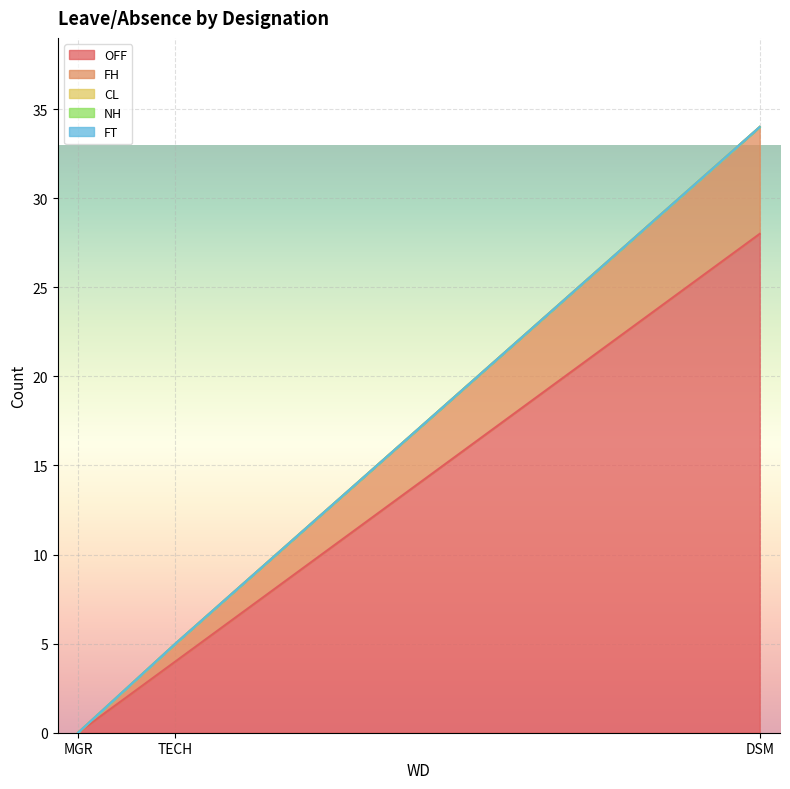

What is the label of the 1st point from the left?

MGR